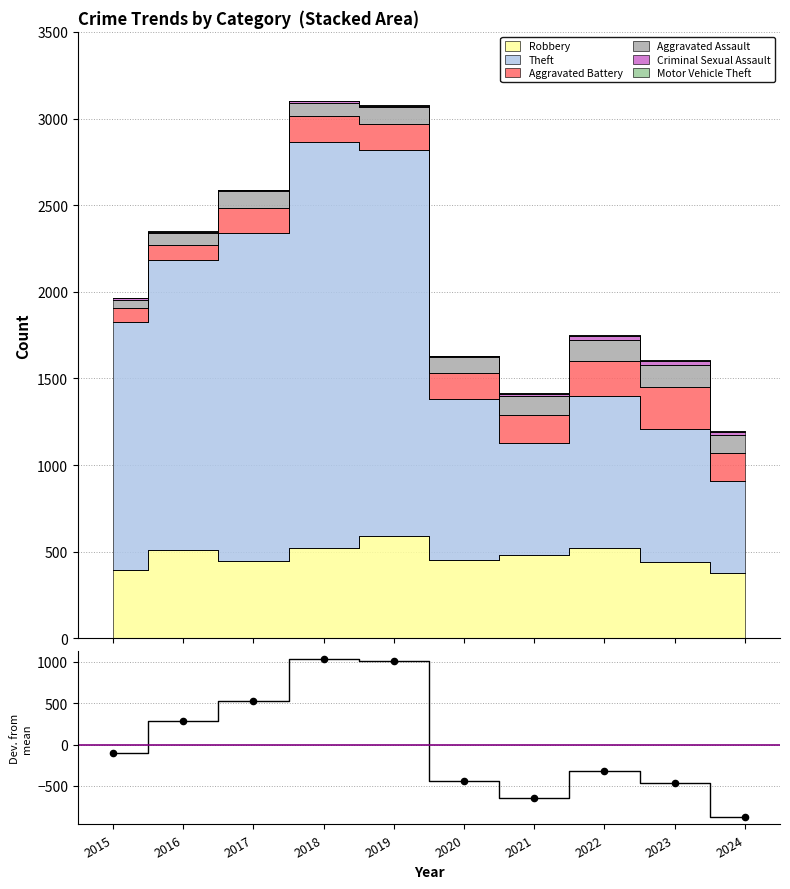

Which has a higher value, 2015 or 2022?

2015